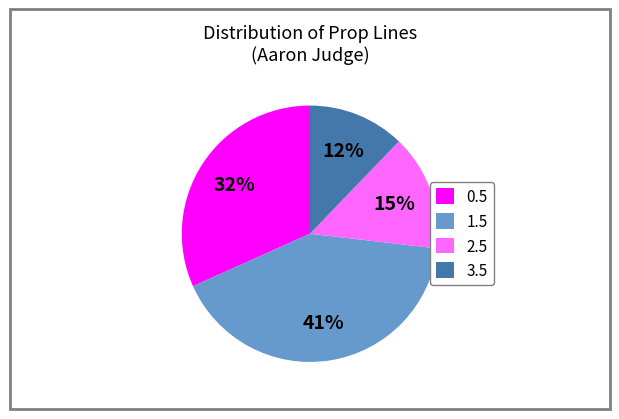

True or false: 3.5 accounts for 25% of the total.

False